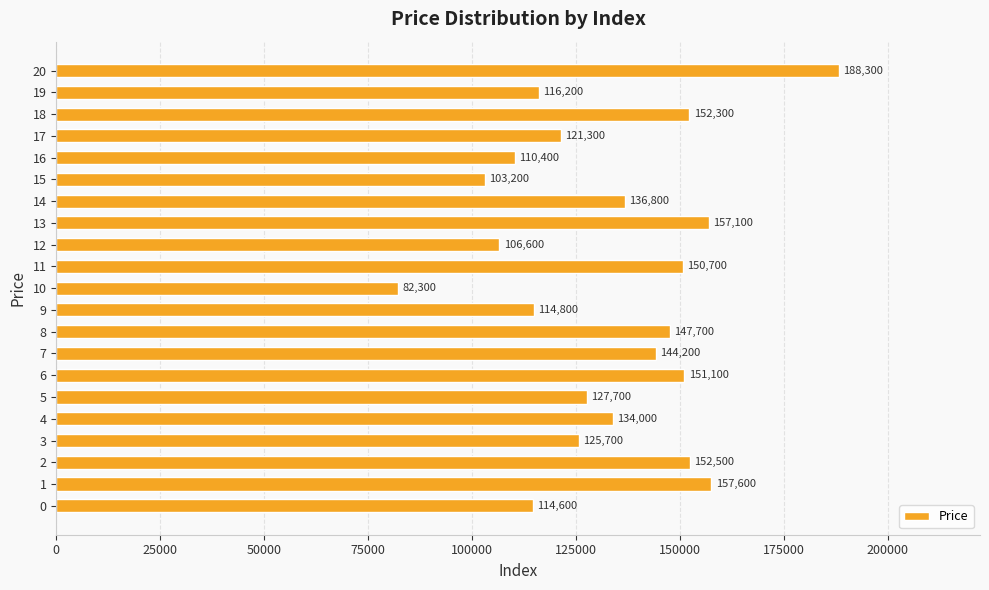

Rank the categories by value from highest to lowest.

20, 1, 13, 2, 18, 6, 11, 8, 7, 14, 4, 5, 3, 17, 19, 9, 0, 16, 12, 15, 10